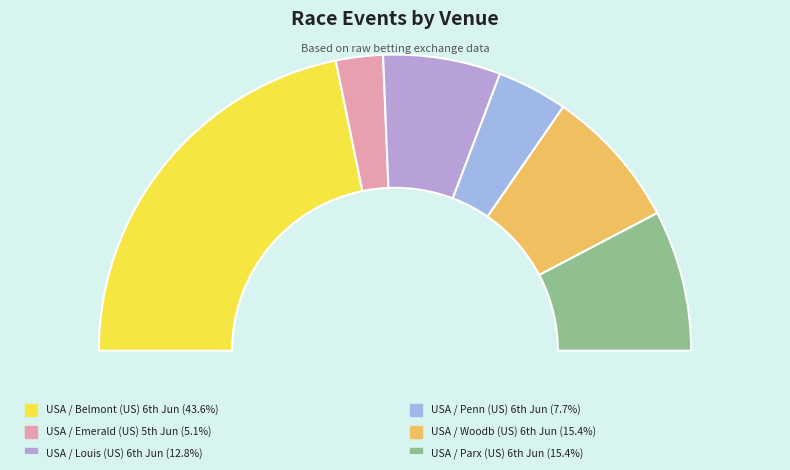

What is the largest slice in the pie chart?

USA / Belmont (US) 6th Jun